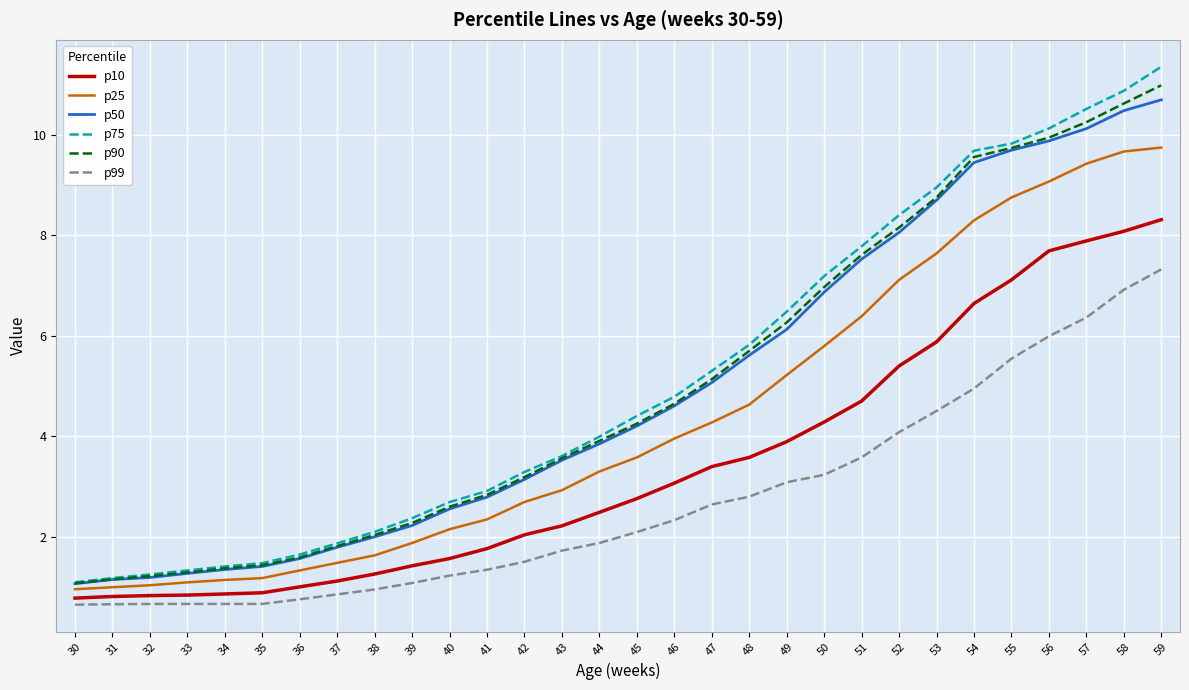

Rank the series by their maximum value, from highest to lowest.

p75, p90, p50, p25, p10, p99